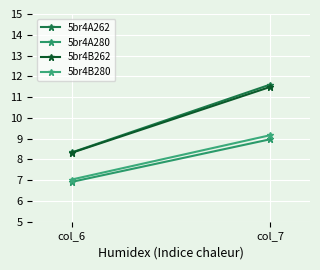

Reading left to right, extract all data points from this chart.

5br4A262: 8.3	11.6
5br4A280: 6.9	9.0
5br4B262: 8.3	11.5
5br4B280: 7.0	9.2